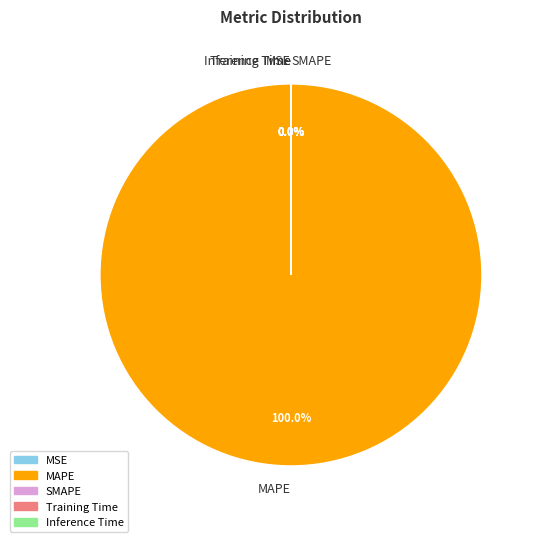

To the nearest percent, what is the difference between the largest and smallest slice percentages?

100%